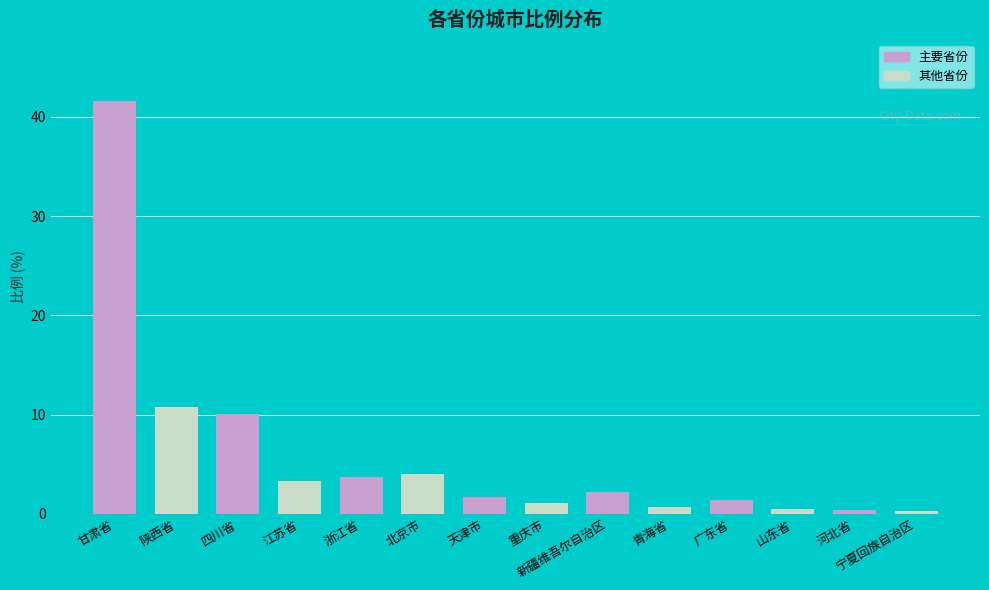

What is the label of the 1st bar from the left?

甘肃省